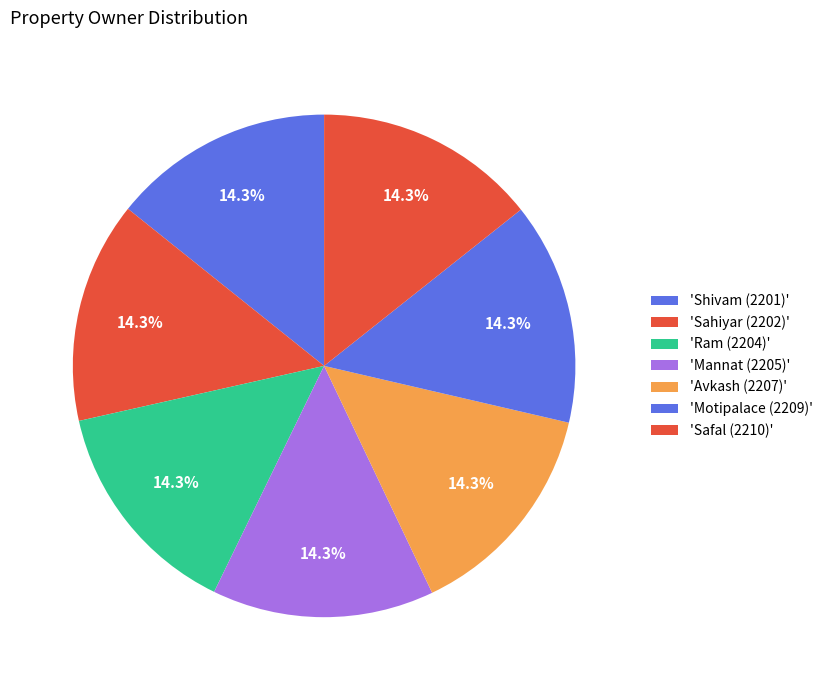

How many segments does this pie chart have?

7